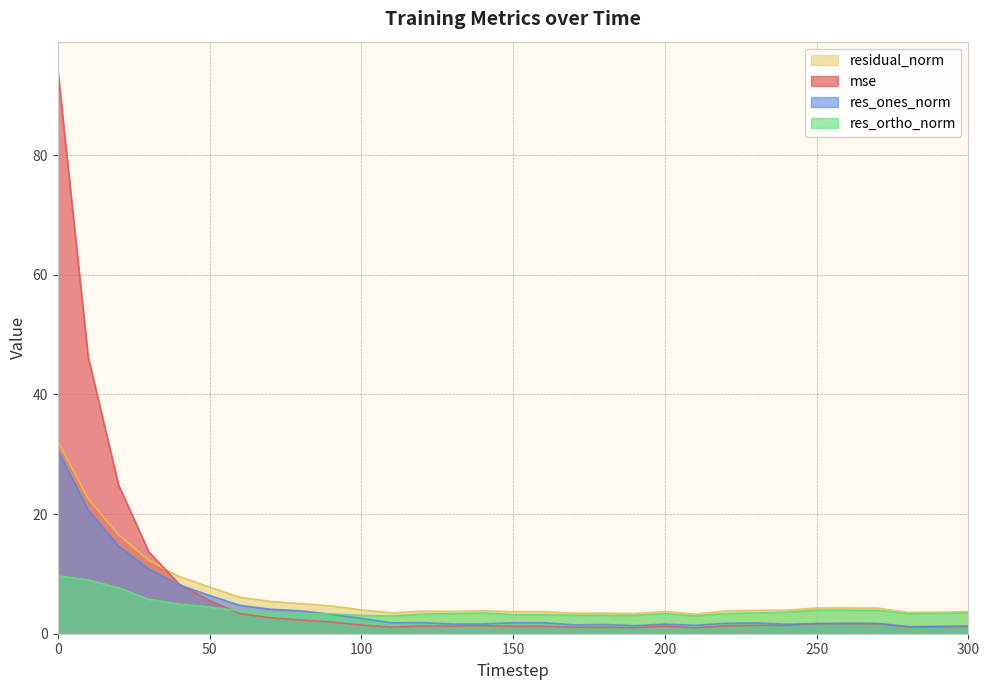

Reading left to right, transcribe all the data shown in this chart.

mse: 0=94.2	10=46.3	20=24.9	30=13.7	40=8.3	50=5.5	60=3.4	70=2.7	80=2.3	90=2.0	100=1.4	110=1.1	120=1.3	130=1.3	140=1.3	150=1.2	160=1.2	170=1.1	180=1.1	190=1.0	200=1.3	210=1.0	220=1.3	230=1.4	240=1.4	250=1.7	260=1.7	270=1.7	280=1.2	290=1.2	300=1.3
res_ones_norm: 0=30.7	10=20.7	20=14.7	30=10.8	40=8.2	50=6.4	60=4.7	70=4.1	80=3.8	90=3.3	100=2.6	110=1.8	120=1.9	130=1.6	140=1.6	150=1.8	160=1.8	170=1.5	180=1.5	190=1.4	200=1.6	210=1.4	220=1.7	230=1.8	240=1.6	250=1.7	260=1.7	270=1.7	280=1.2	290=1.2	300=1.2
res_ortho_norm: 0=9.7	10=9.0	20=7.7	30=5.7	40=5.0	50=4.5	60=3.8	70=3.5	80=3.3	90=3.3	100=3.1	110=3.0	120=3.3	130=3.4	140=3.5	150=3.2	160=3.2	170=3.1	180=3.1	190=3.1	200=3.4	210=3.0	220=3.4	230=3.5	240=3.6	250=4.0	260=3.9	270=3.9	280=3.4	290=3.4	300=3.5
residual_norm: 0=32.2	10=22.6	20=16.6	30=12.3	40=9.6	50=7.8	60=6.1	70=5.4	80=5.0	90=4.7	100=4.0	110=3.5	120=3.8	130=3.7	140=3.8	150=3.7	160=3.7	170=3.4	180=3.5	190=3.4	200=3.7	210=3.3	220=3.8	230=3.9	240=3.9	250=4.3	260=4.3	270=4.3	280=3.6	290=3.6	300=3.7